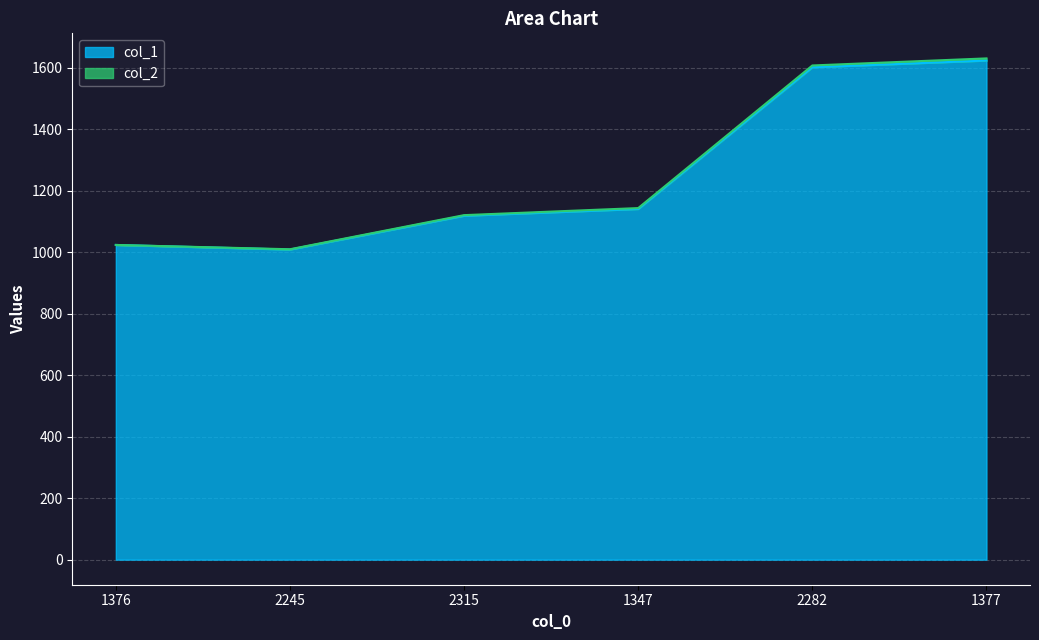

Which has a higher value, 2282 or 1376?

2282